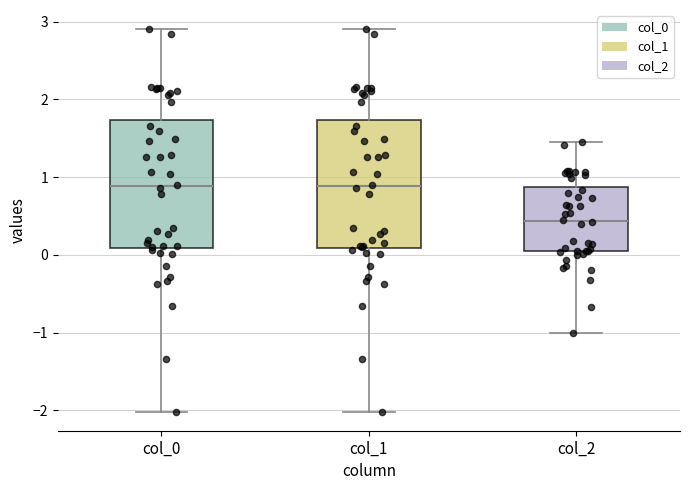

Reading left to right, read every box against the y-axis: the position of its median line, the range the box covers, and the ends of its whiskers. The values are not printed on the chart, so give them approximately, as read against the axis.

col_0: median 0.9, box 0.1 to 1.7, whiskers -2.0 to 2.9
col_1: median 0.9, box 0.1 to 1.7, whiskers -2.0 to 2.9
col_2: median 0.4, box 0.0 to 0.9, whiskers -1.0 to 1.5